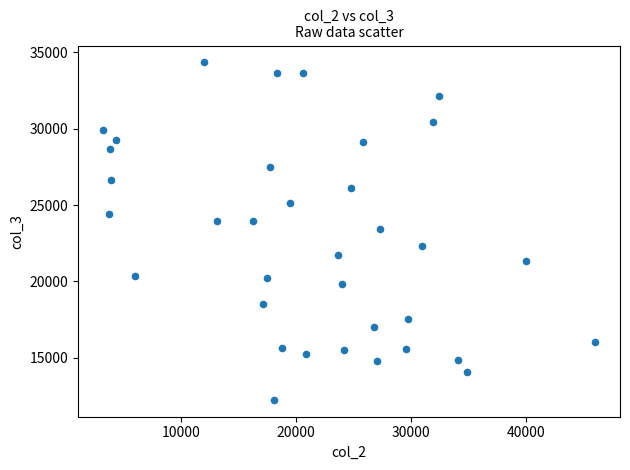

What is the range of Y values (max minus min)?

22090